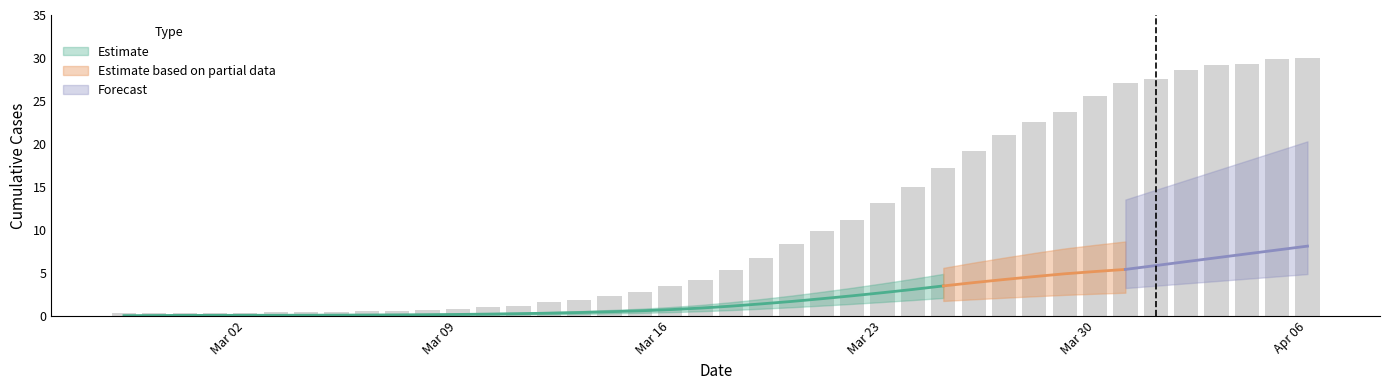

Where does the data first go above 5?

2020-03-18